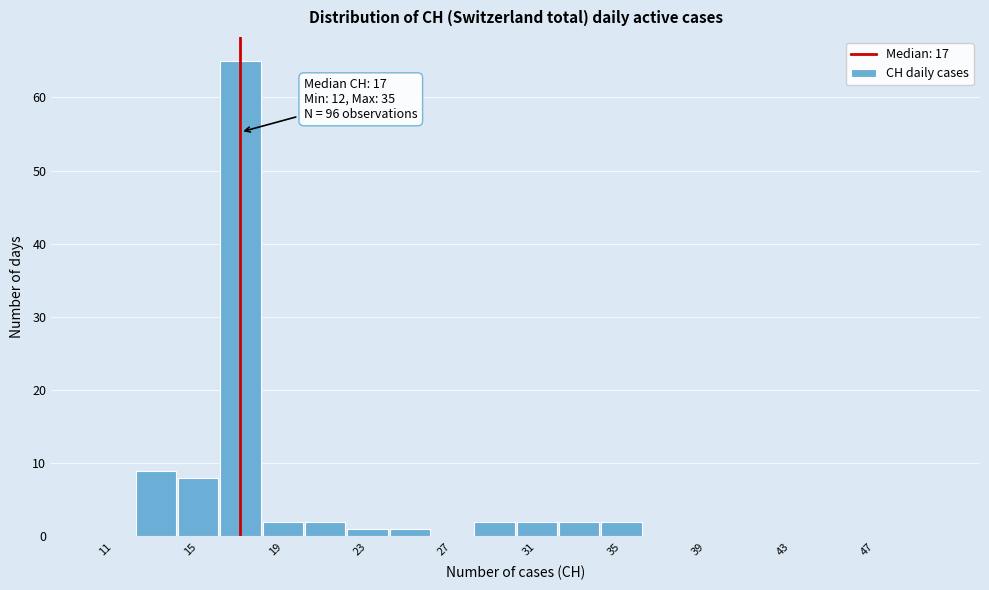

Over which range of the x-axis is the bar tallest?

16 to 18